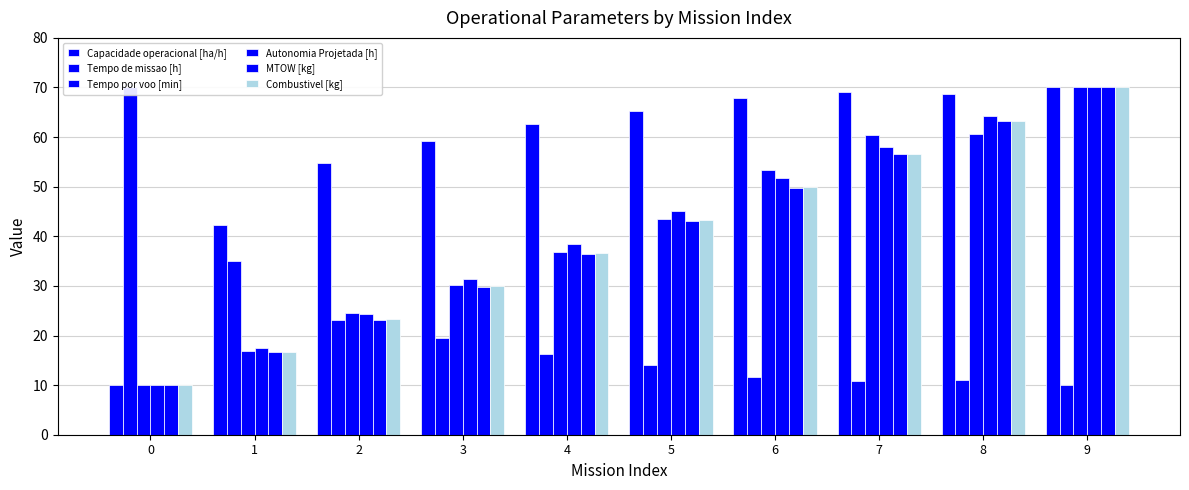

Count the number of data series in this chart.

6